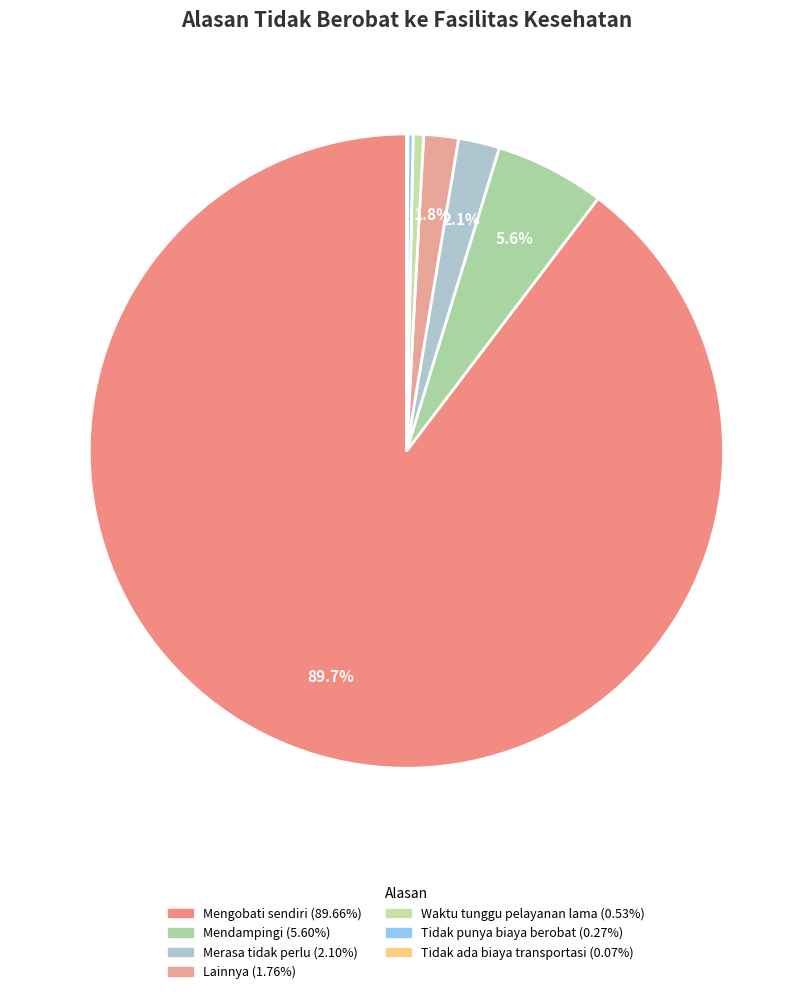

Is it true that Mengobati sendiri is 90% of the pie?

True